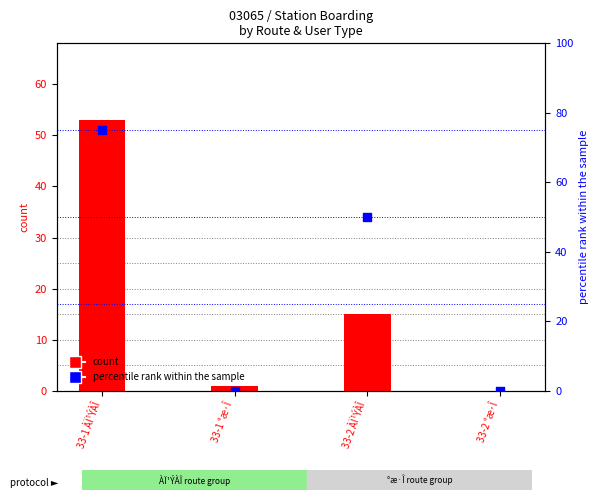

Which series has the largest Y range (max minus min)?

percentile rank within the sample